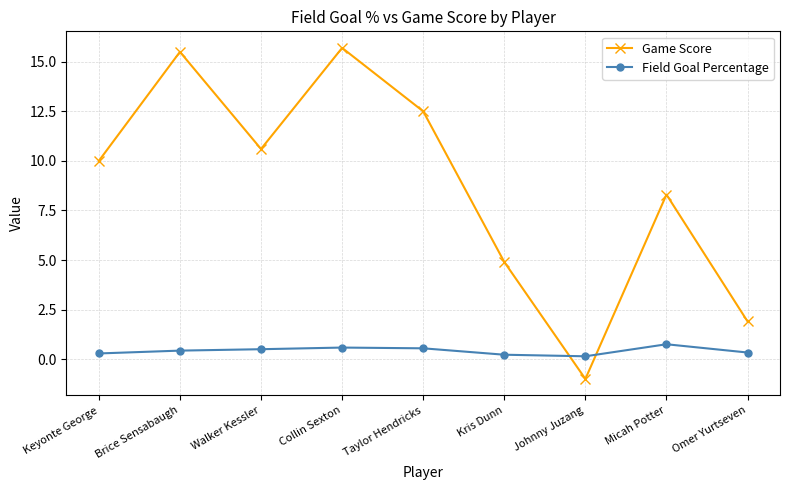

What is the spread (max minus min) of values at Omer Yurtseven?

1.6